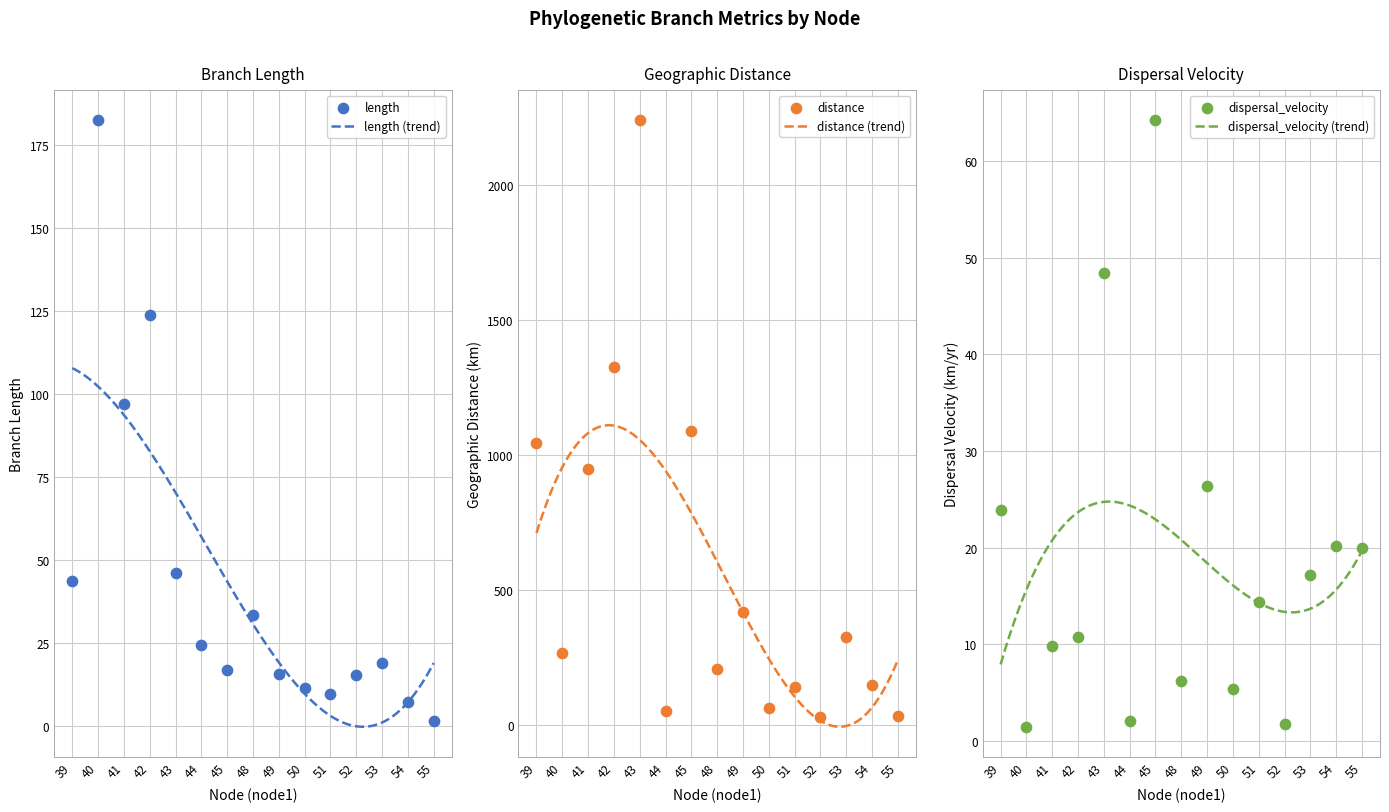

What is the total value across all series at 40?

451.5